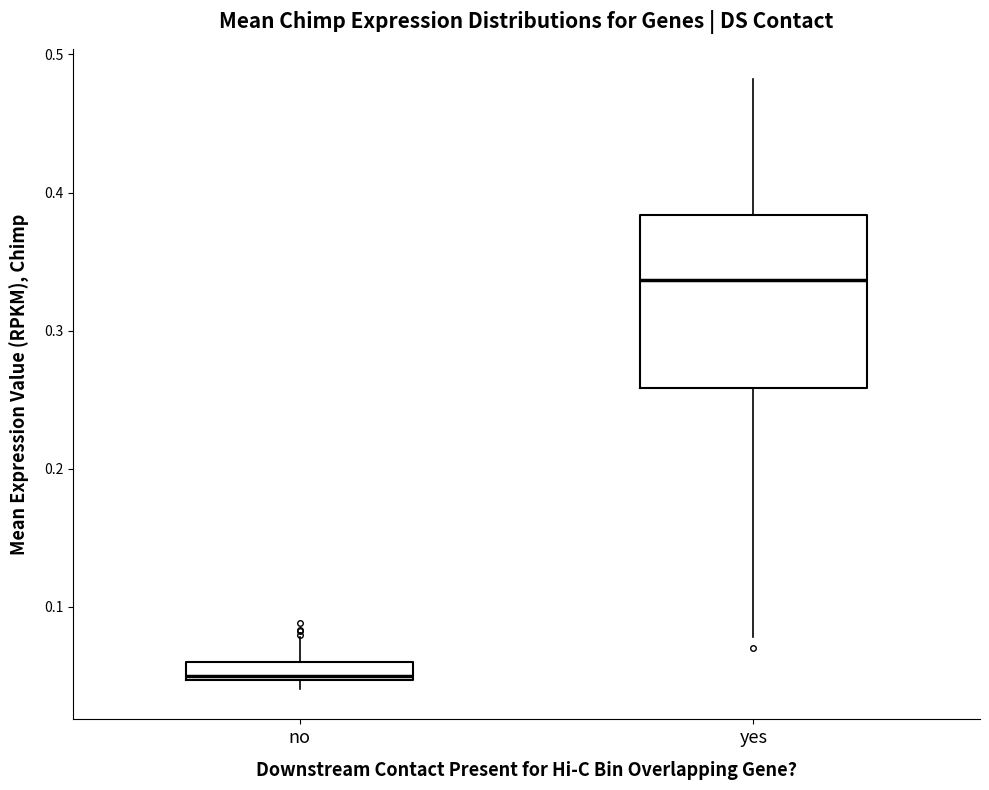

Where is the upper edge of the box for yes on the y-axis? The values are not printed on the chart, so give them approximately, as read against the axis.

0.38